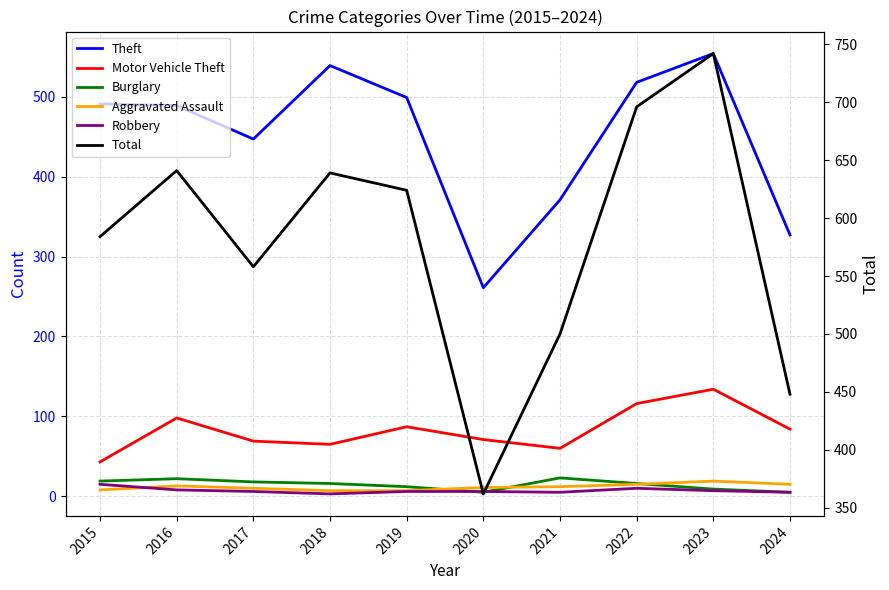

The value of Theft at 2016 is 785. True or false?

False